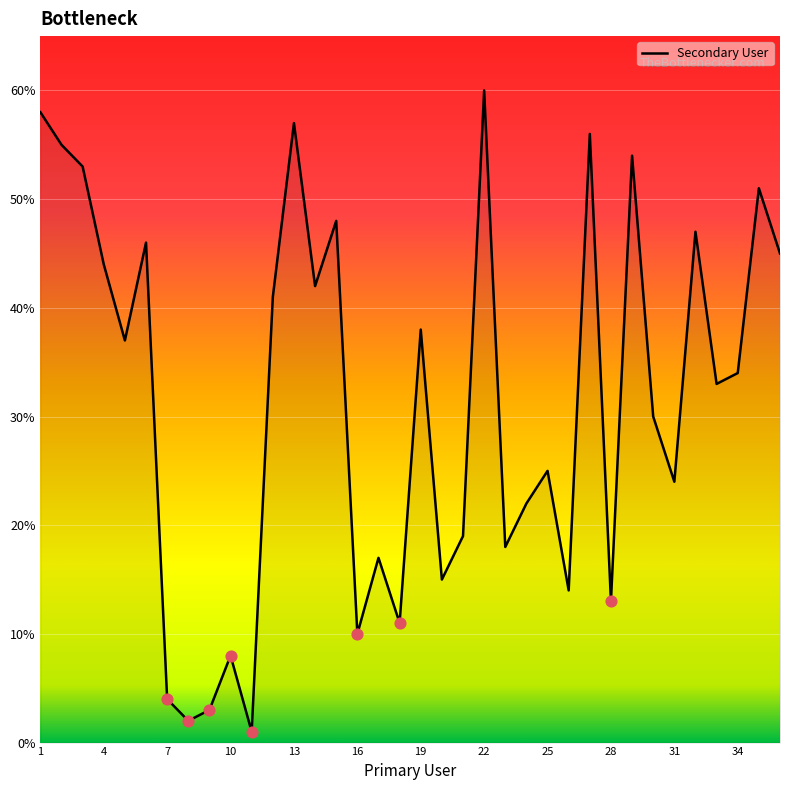

What is the difference between the maximum and minimum values?

59